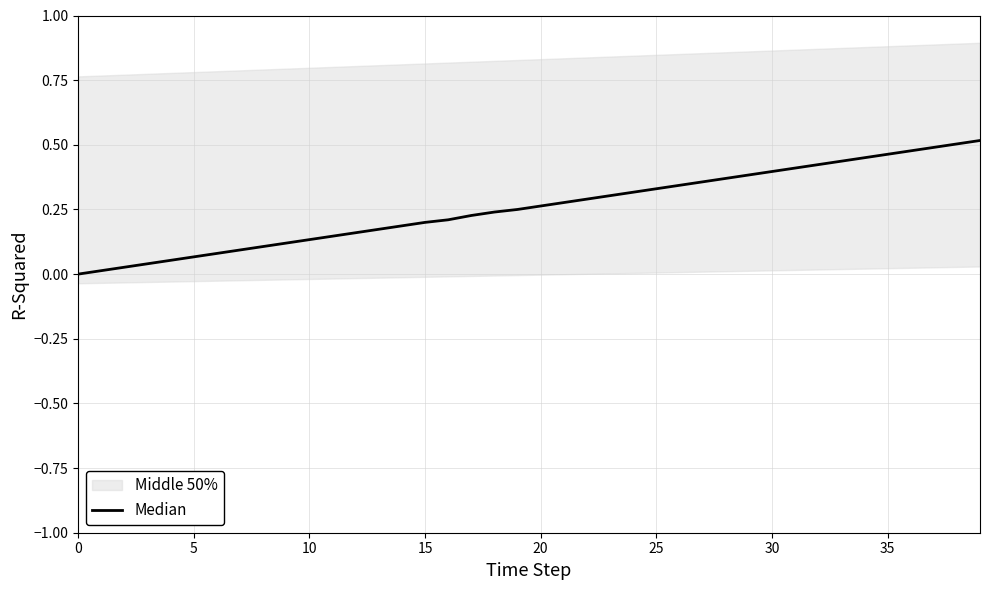

True or false: the data has more than 1 interior local peaks.

False